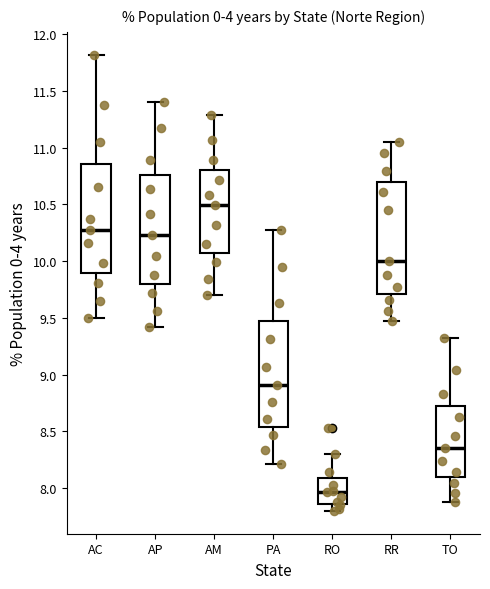

Reading left to right, read every box against the y-axis: the position of its median line, the range the box covers, and the ends of its whiskers. The values are not printed on the chart, so give them approximately, as read against the axis.

AC: median 10.25, box 9.90 to 10.85, whiskers 9.50 to 11.80
AP: median 10.25, box 9.80 to 10.75, whiskers 9.40 to 11.40
AM: median 10.50, box 10.05 to 10.80, whiskers 9.70 to 11.30
PA: median 8.90, box 8.55 to 9.50, whiskers 8.20 to 10.25
RO: median 7.95, box 7.85 to 8.10, whiskers 7.80 to 8.30
RR: median 10.00, box 9.70 to 10.70, whiskers 9.45 to 11.05
TO: median 8.35, box 8.10 to 8.75, whiskers 7.90 to 9.30